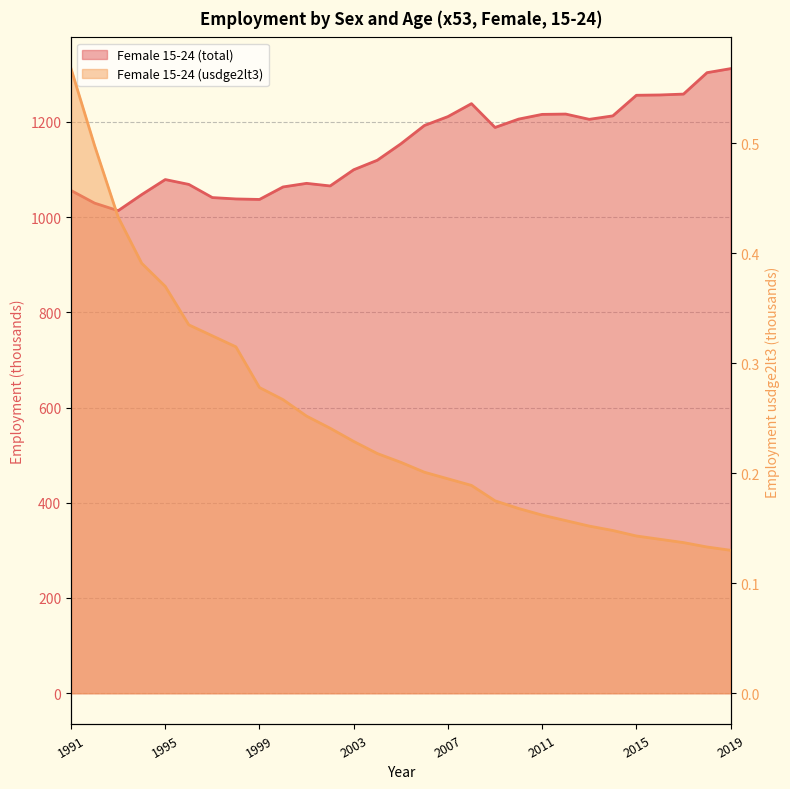

What is the difference between the Female 15-24 (usdge2lt3) values at 2018 and 2007?

0.1